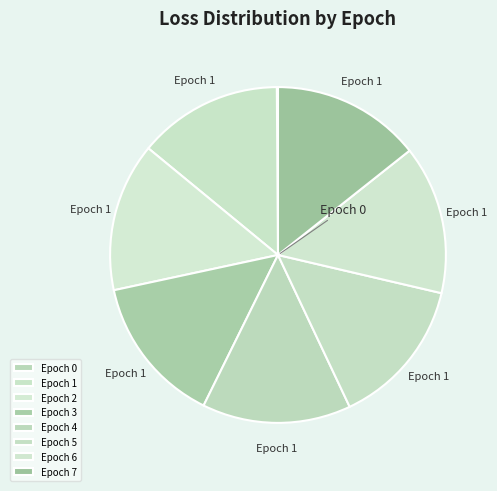

To the nearest percent, what is the average slice percentage?

12%